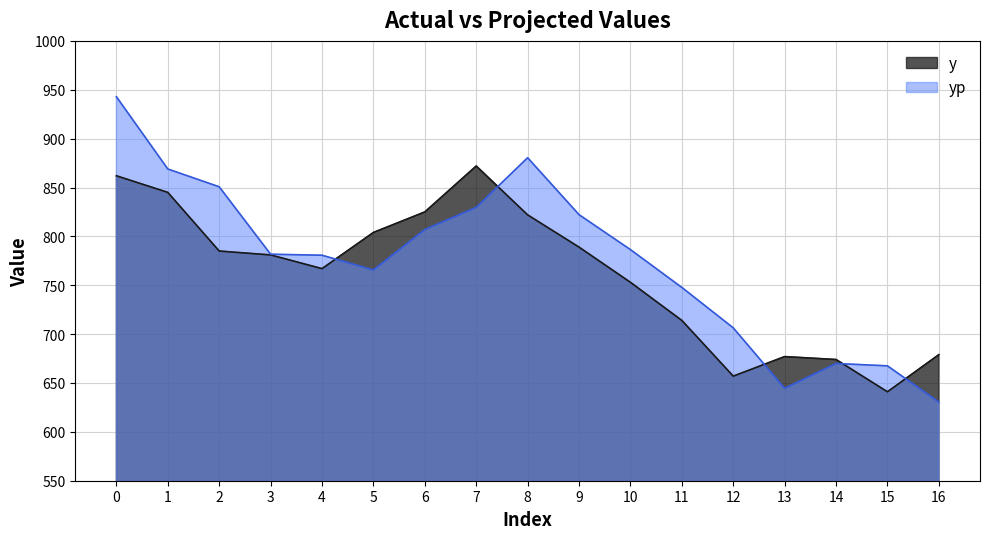

In yp, how many points are higher than both neighbors (excluding endpoints)?

2